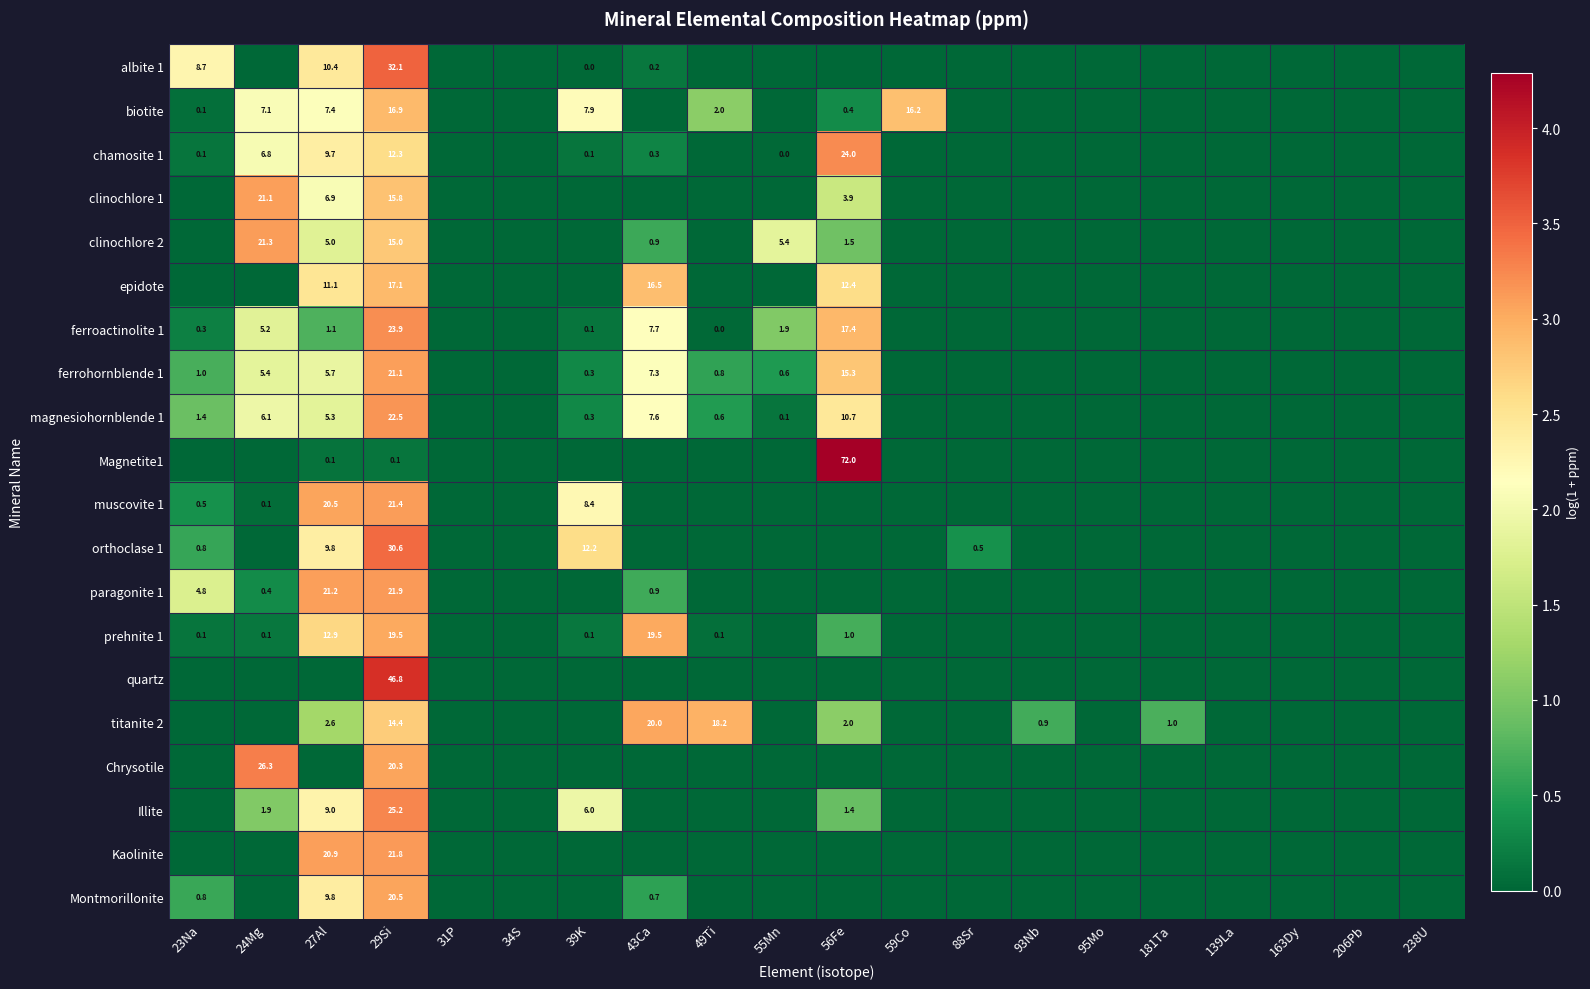

At which category is the sum across all series the highest?

29Si